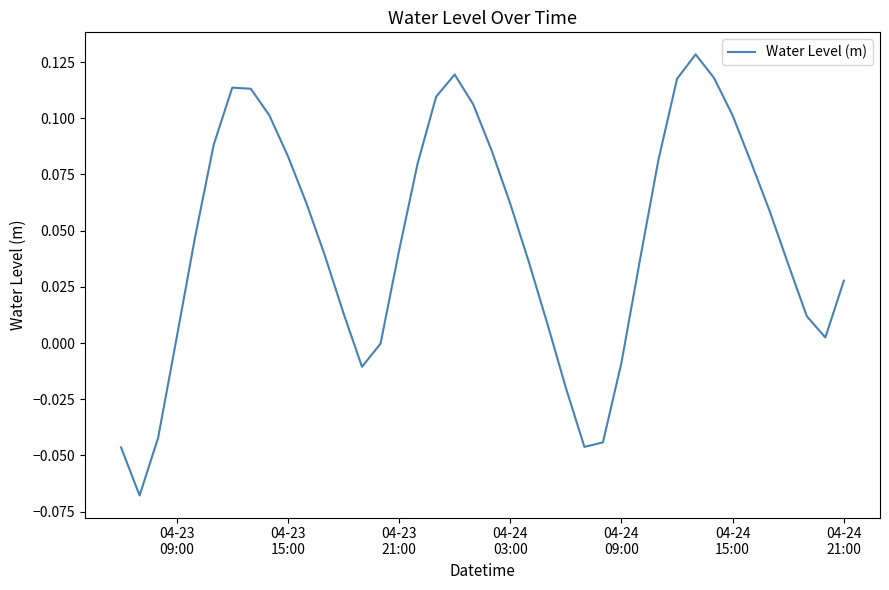

Is this an area chart (filled region under the line)?

No